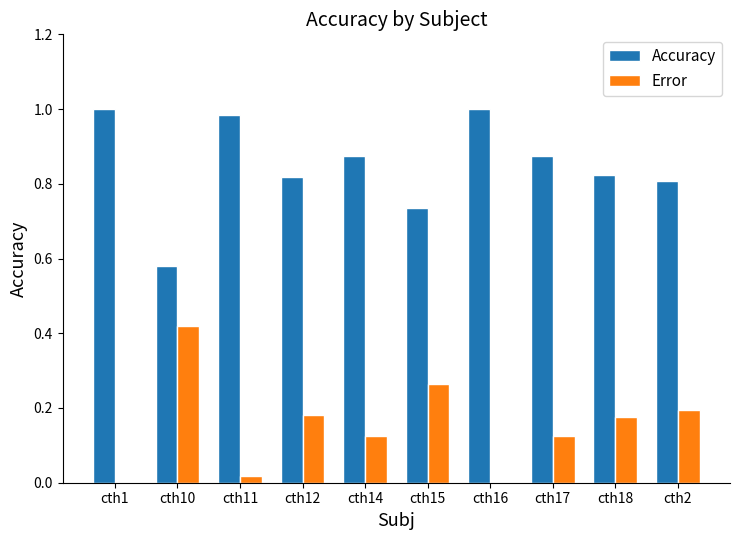

Is it true that Accuracy equals 0.5 at cth16?

False